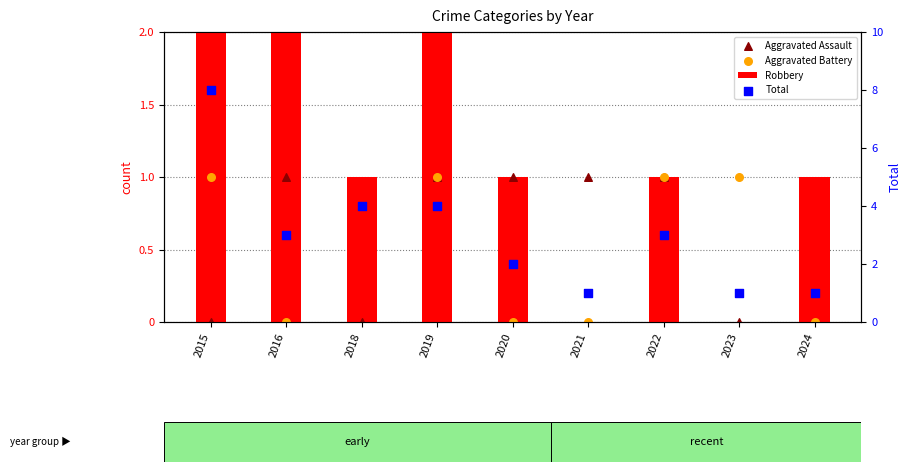

What are all the series names shown in the legend?

Robbery, Aggravated Assault, Aggravated Battery, Total